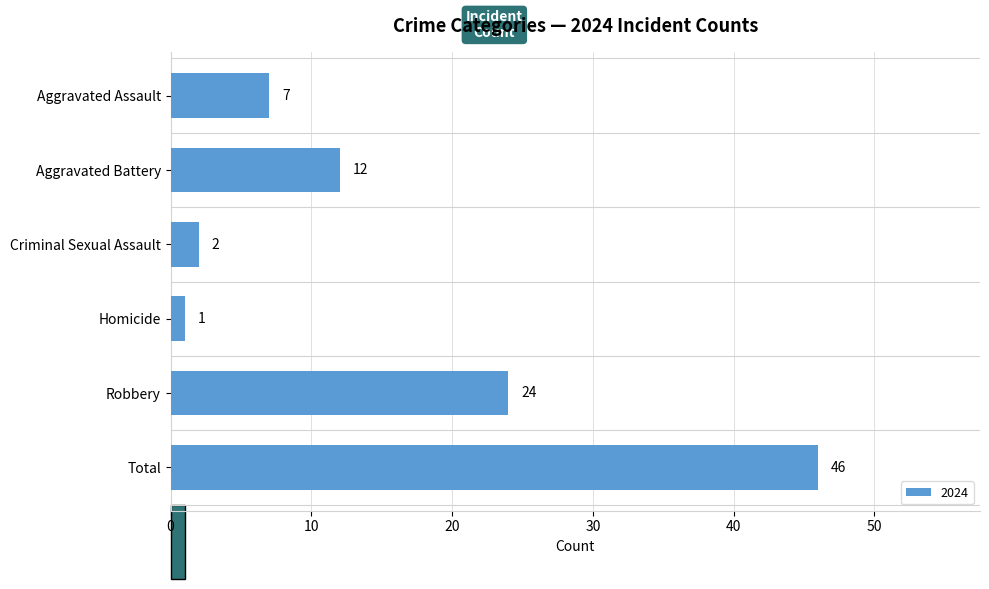

How many categories are shown in the chart?

6